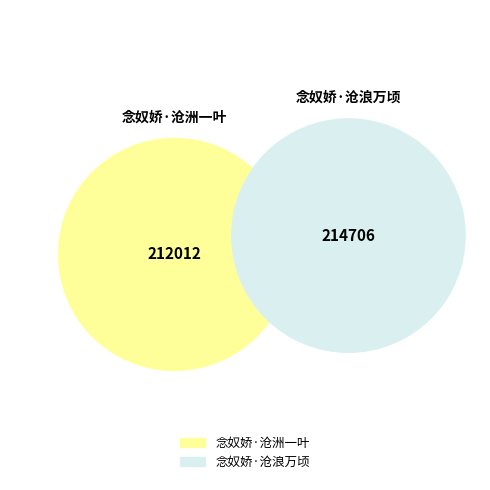

Which category has the smallest portion of the pie?

念奴娇·沧洲一叶